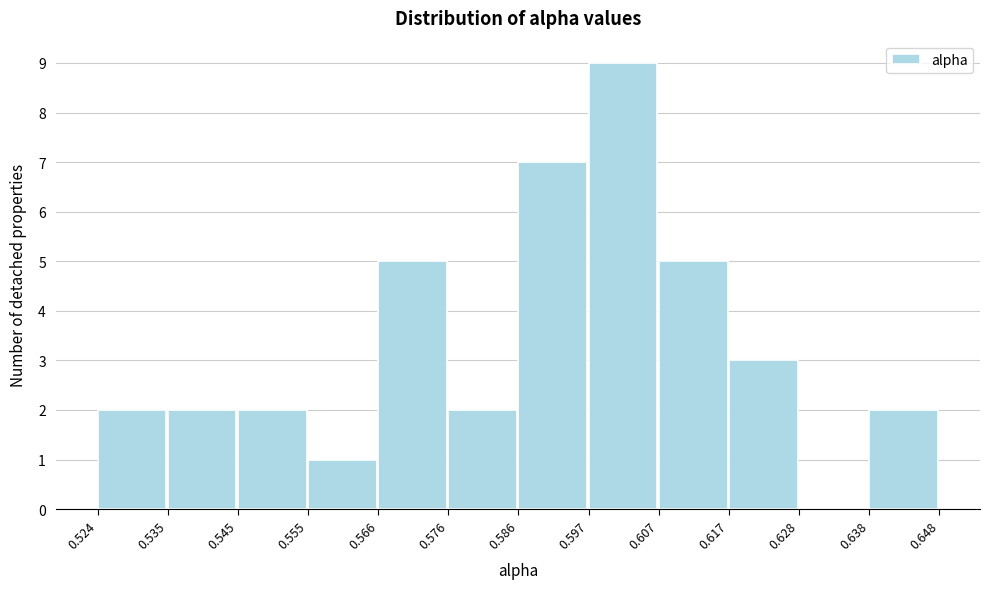

Reading left to right, list every bar in this chart as the range it spans on the x-axis followed by its height. The values are not printed on the chart, so give them approximately, as read against the axis.

0.524 to 0.535: 2
0.535 to 0.545: 2
0.545 to 0.555: 2
0.555 to 0.566: 1
0.566 to 0.576: 5
0.576 to 0.586: 2
0.586 to 0.597: 7
0.597 to 0.607: 9
0.607 to 0.617: 5
0.617 to 0.628: 3
0.628 to 0.638: 0
0.638 to 0.648: 2